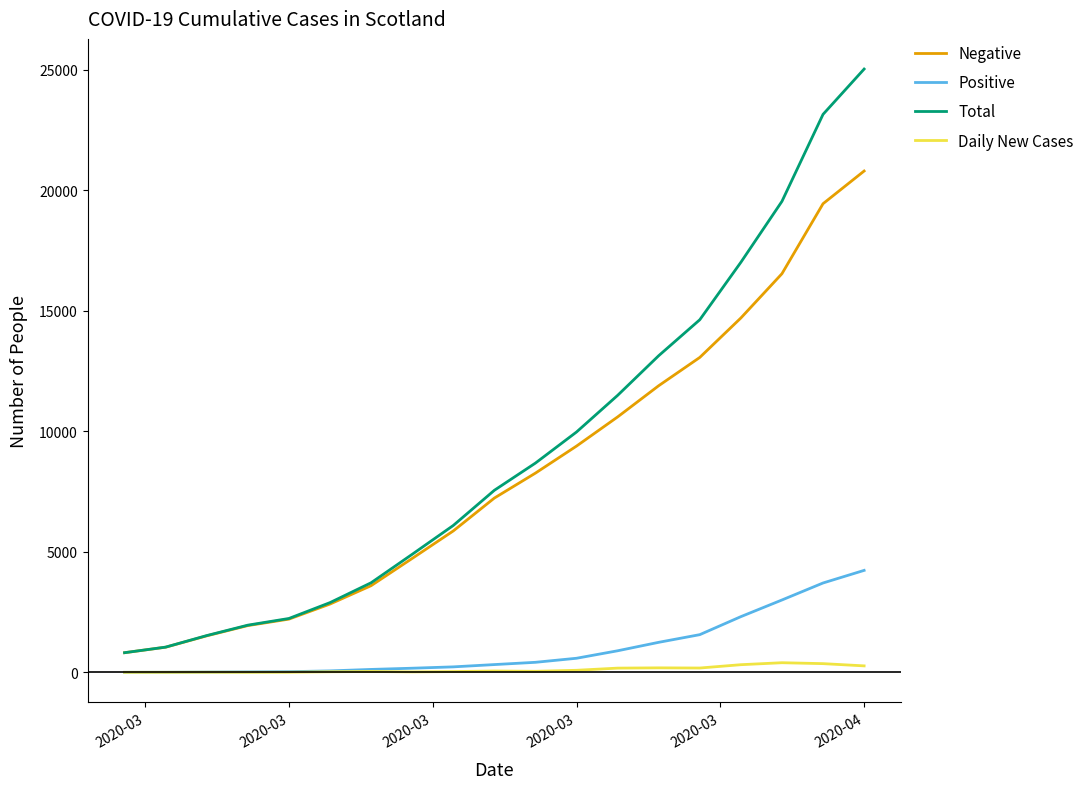

What is the maximum value shown in the chart?

25022